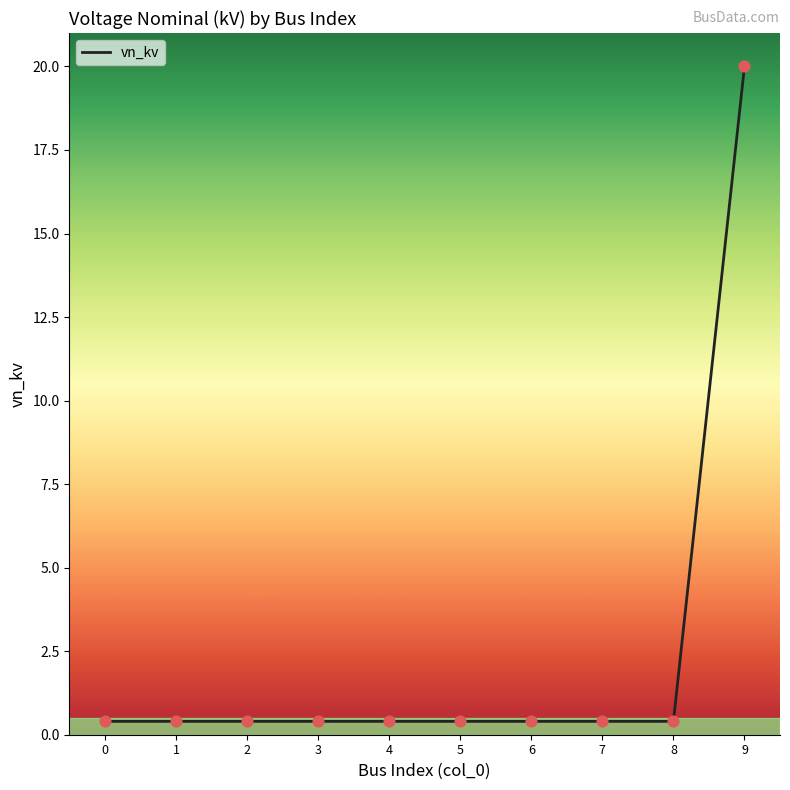

The chart shows a value of 0.4 at 4. True or false?

True